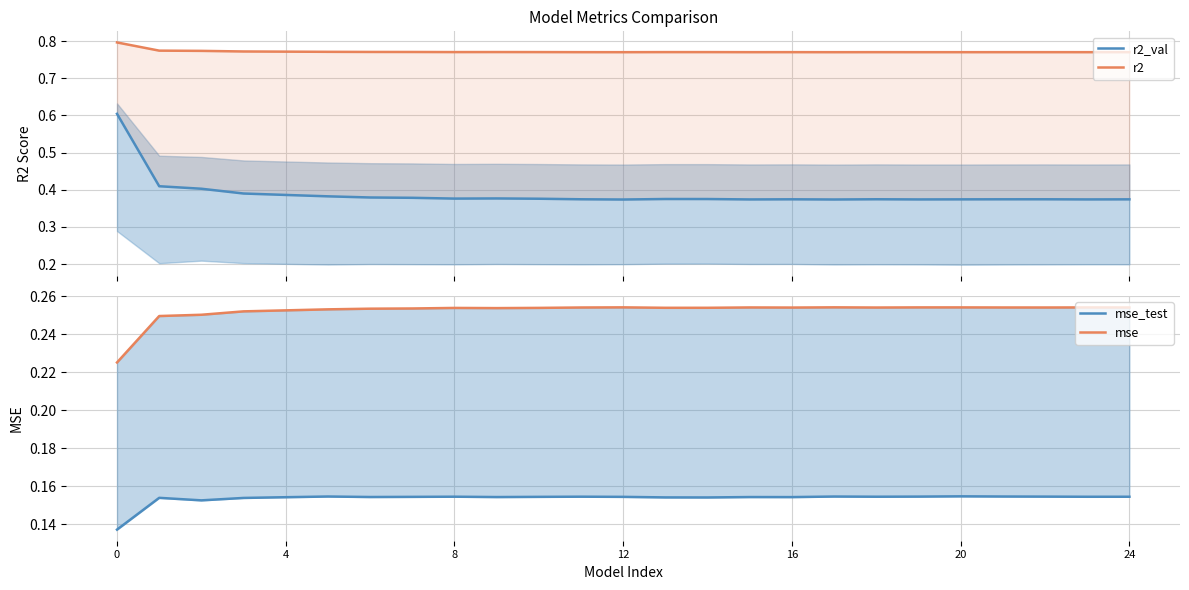

What is the label of the 2nd point from the right?

23